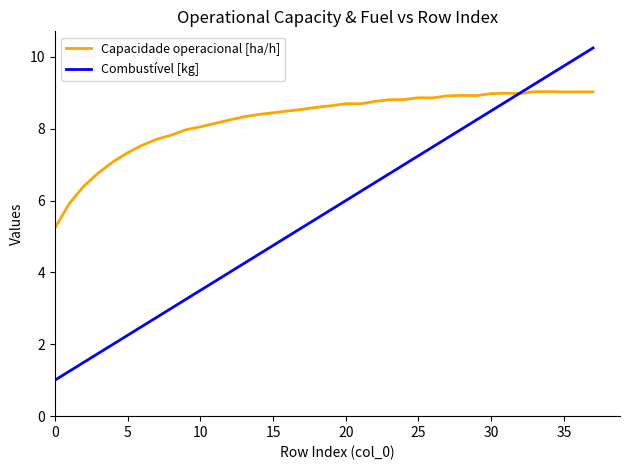

Which series has the largest total across all categories?

Capacidade operacional [ha/h]